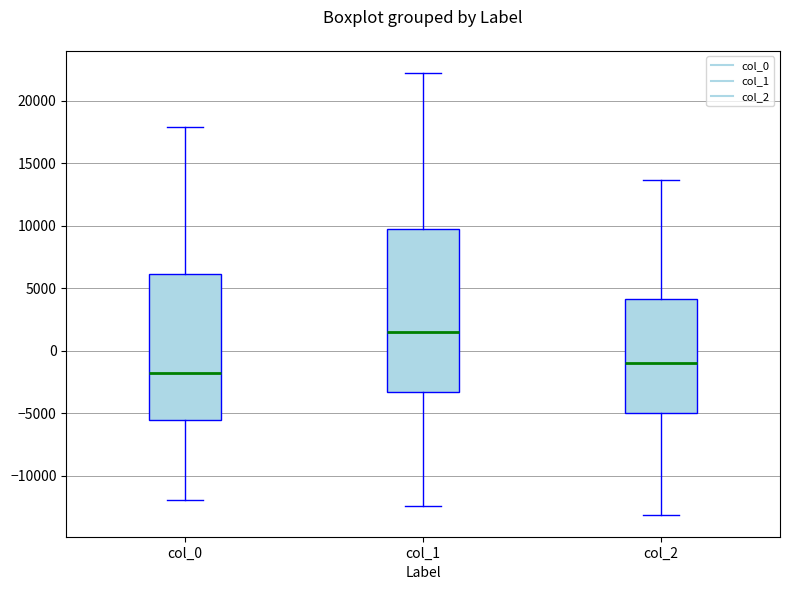

Comparing the boxes themselves (not the whiskers), which one is the tallest?

col_1